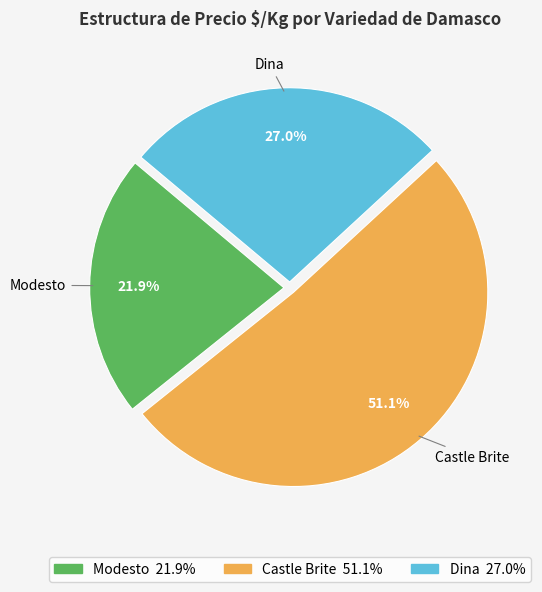

Is the sum of Dina and Castle Brite greater than half?

Yes